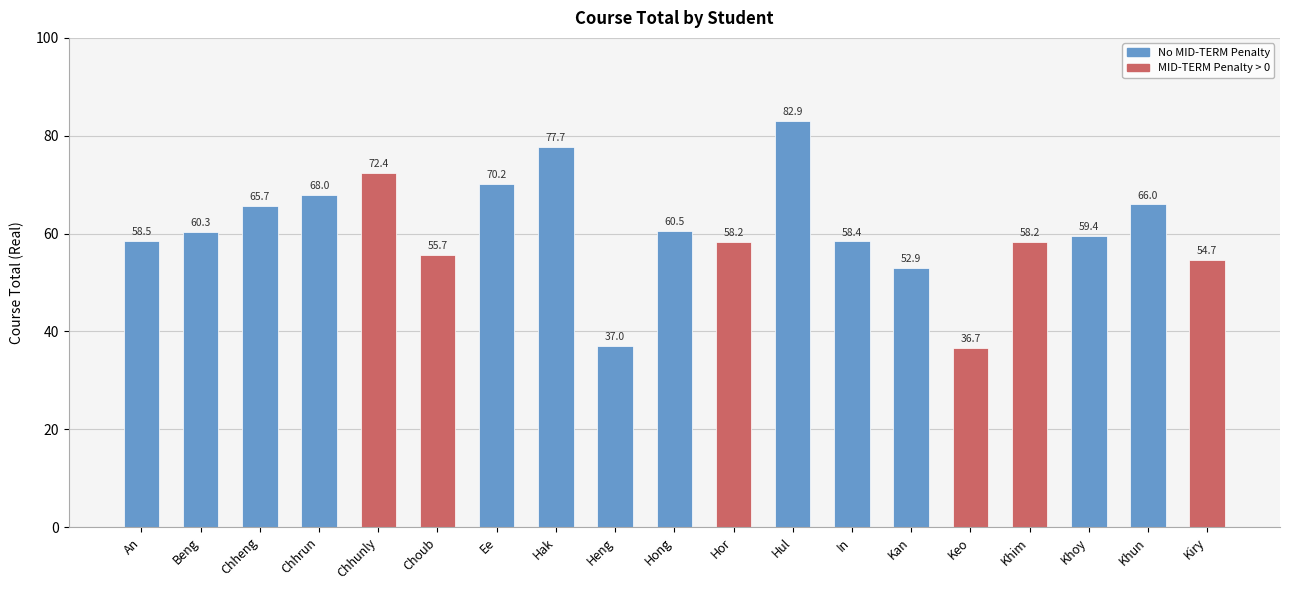

What is the maximum value shown in the chart?

82.9